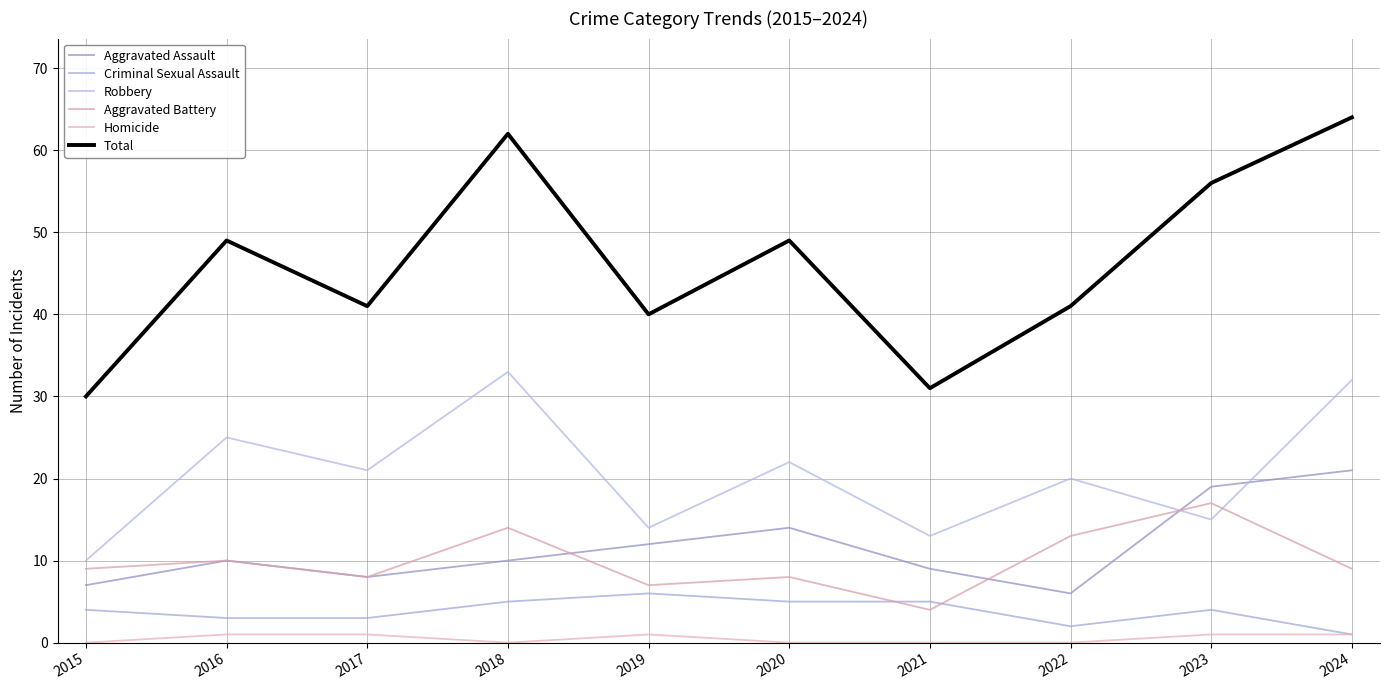

What is the sum of all Robbery values?

205